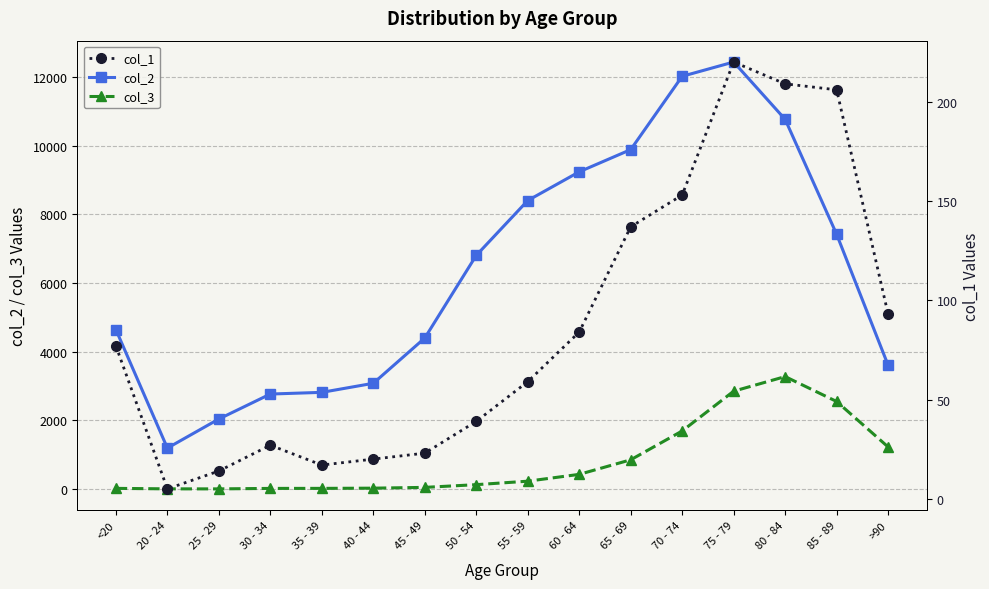

What is the sum of the col_3 values at 20 - 24 and 85 - 89?

2552